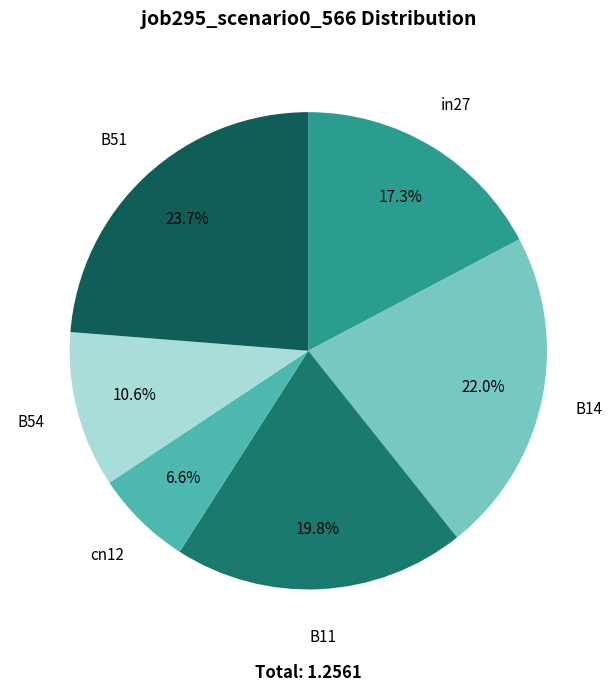

Count the number of slices in the pie.

6